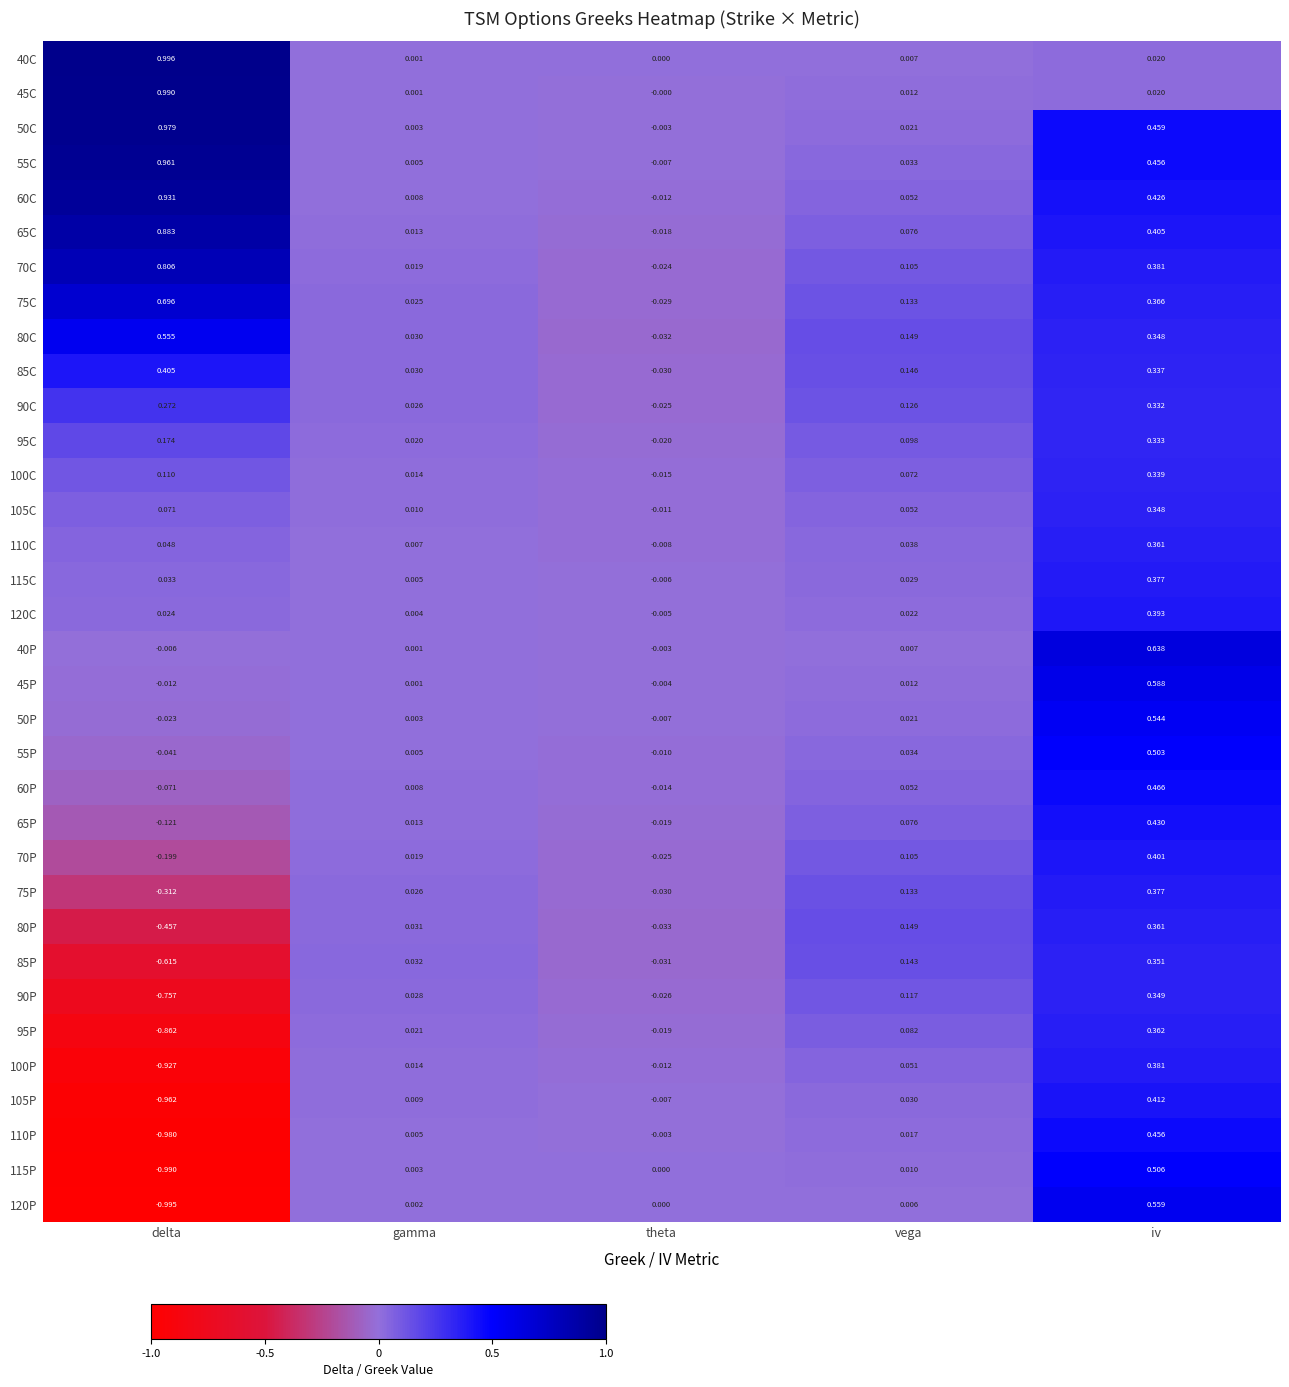

Is the value of 120C at gamma greater than the value of 45P at delta?

Yes